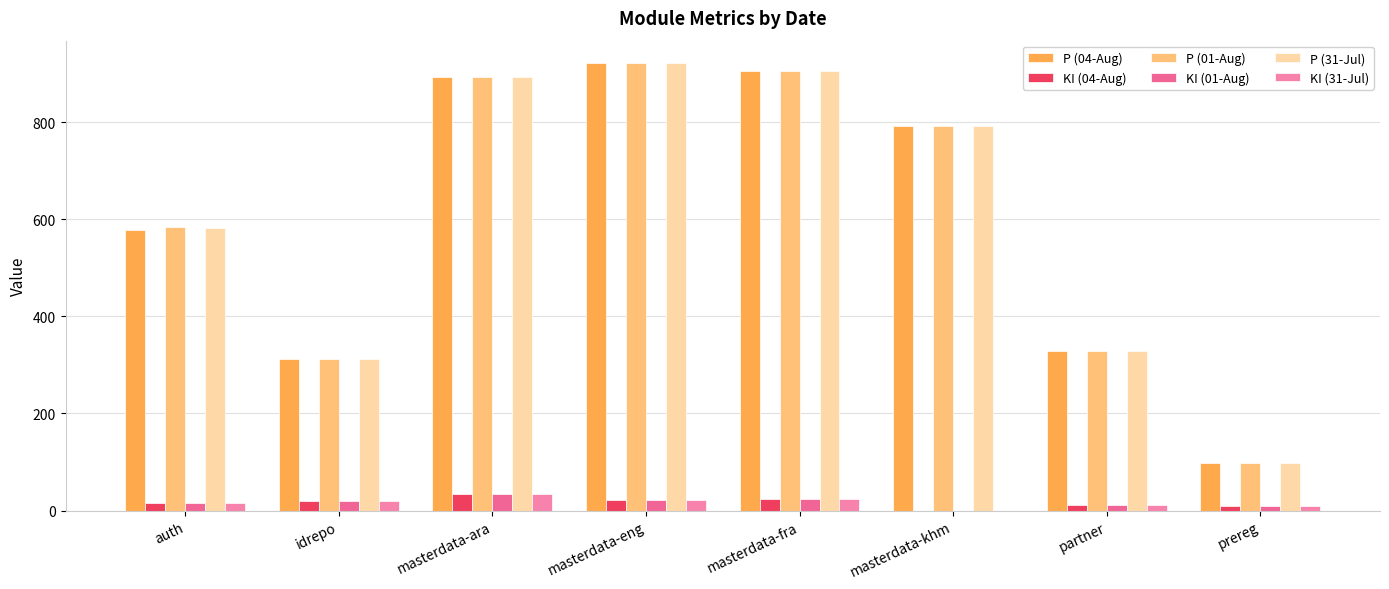

What is the sum of all P (31-Jul) values?

4835